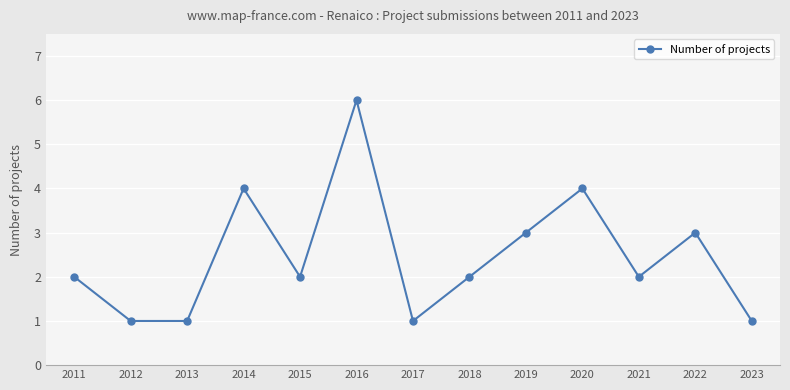

What is the smallest value displayed?

1